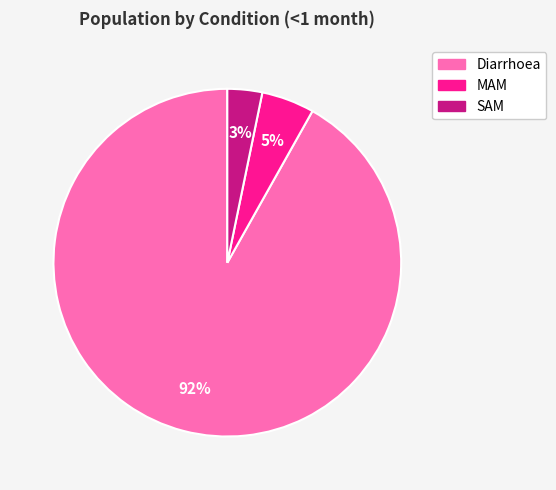

True or false: SAM accounts for 15% of the total.

False